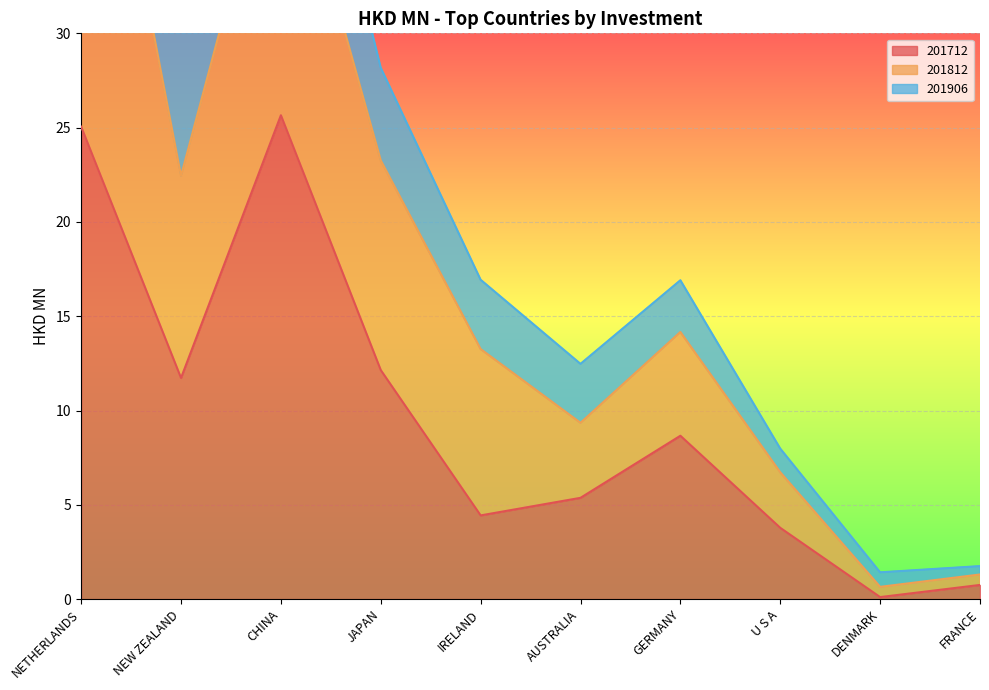

At which label does 201712 first exceed 8?

NETHERLANDS